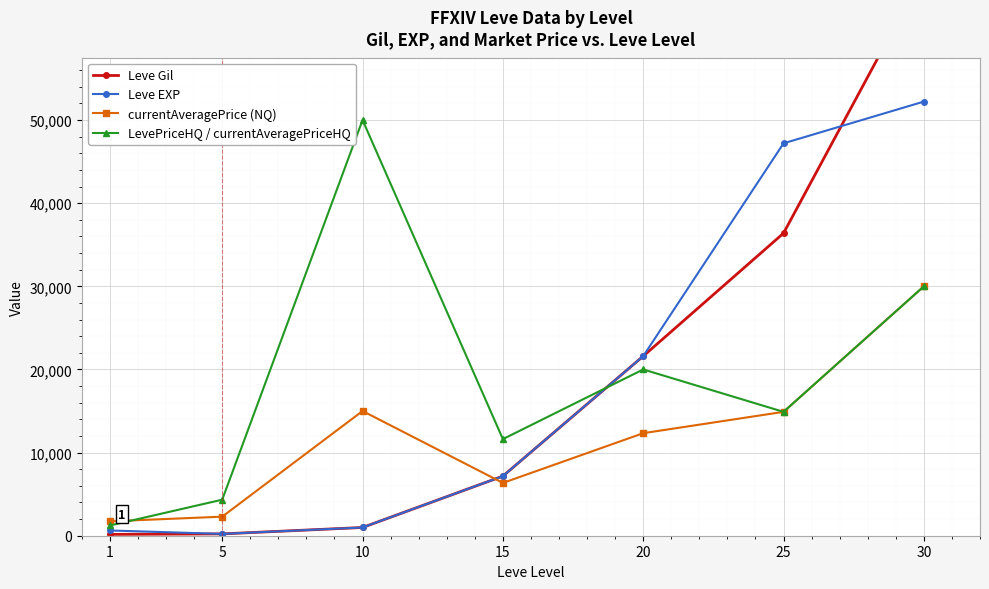

At which category does currentAveragePrice (NQ) reach its first local valley?

15